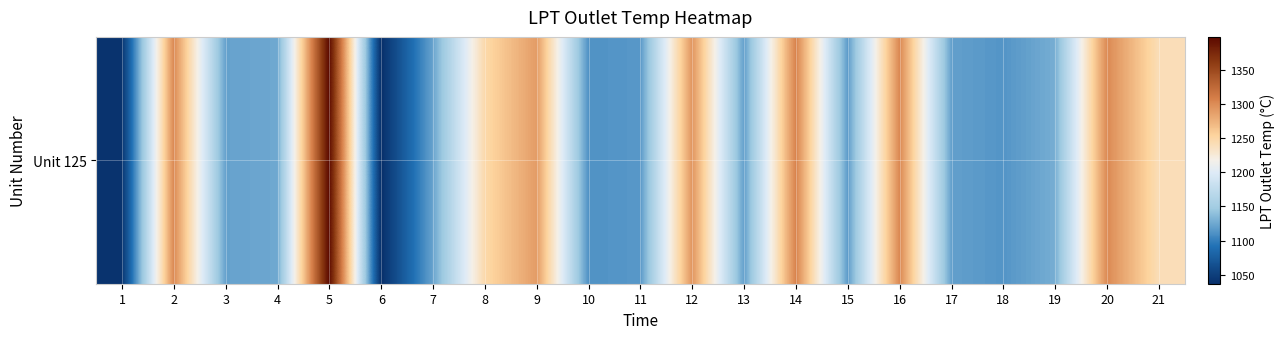

What is the change in value from 4 to 10?

-13.2